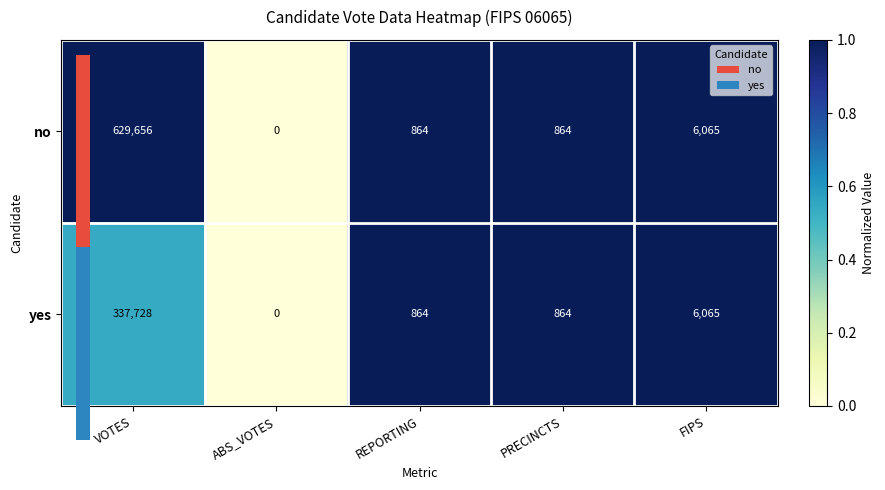

Reading left to right, what are all the values shown in this chart?

no: VOTES=629656	ABS_VOTES=0	REPORTING=864	PRECINCTS=864	FIPS=6065
yes: VOTES=337728	ABS_VOTES=0	REPORTING=864	PRECINCTS=864	FIPS=6065